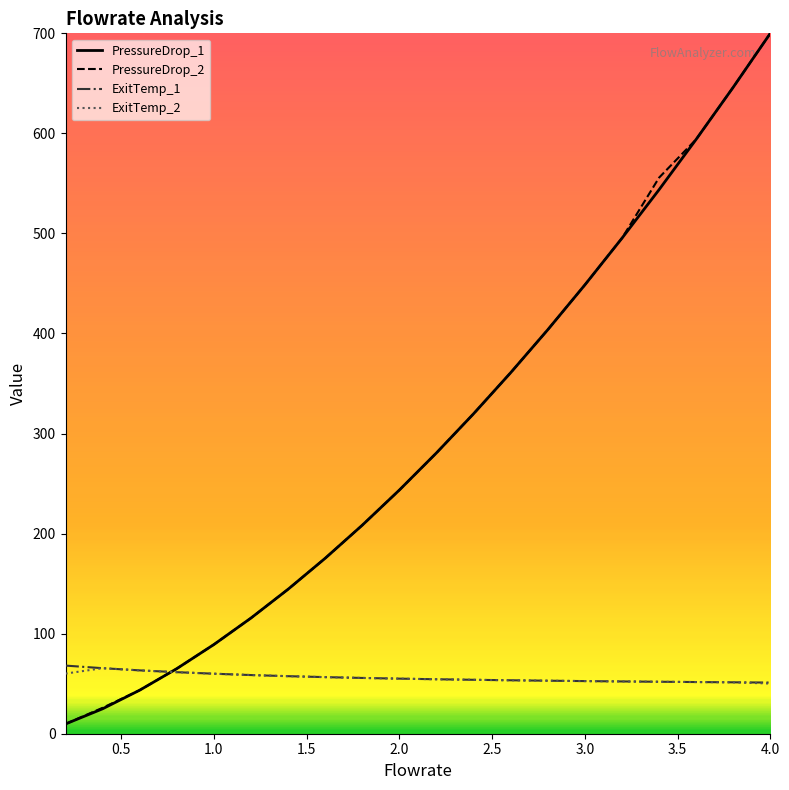

At which category is the sum across all series the highest?

4.0